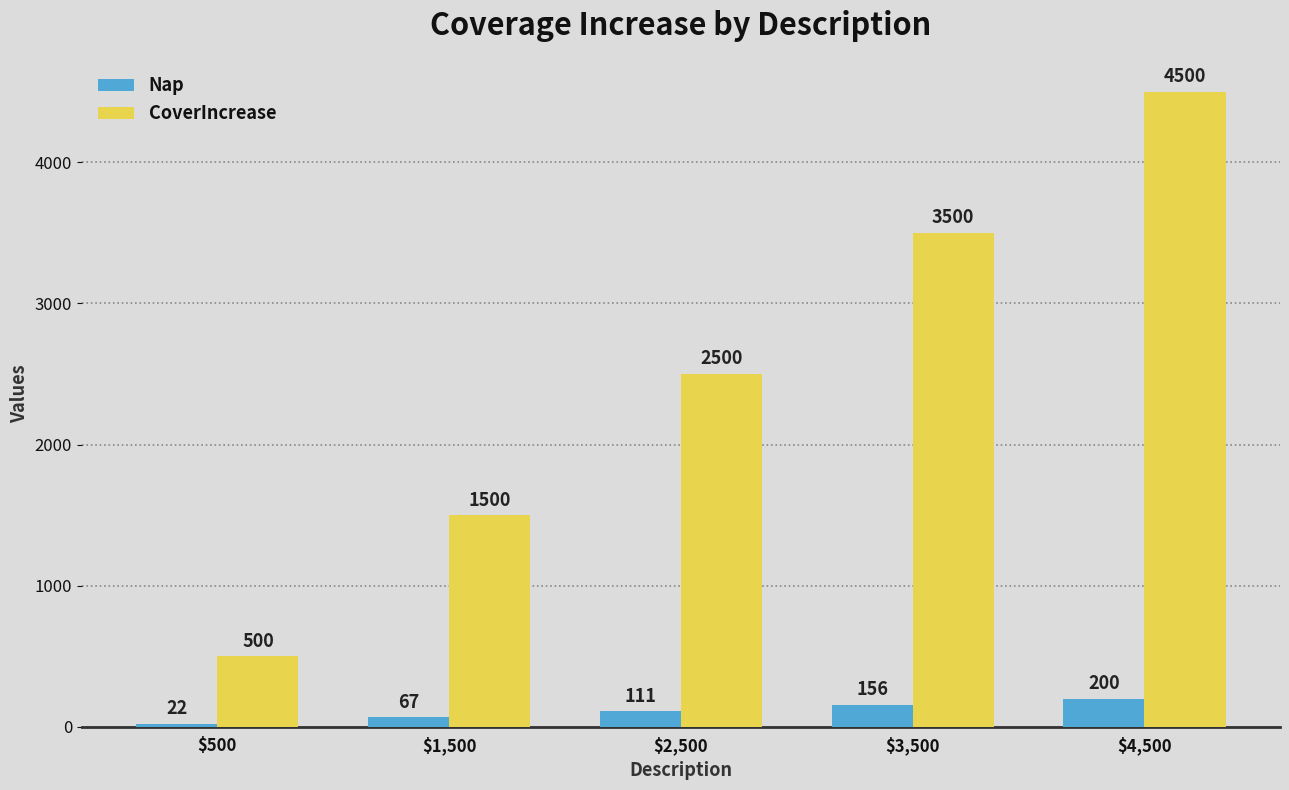

At which label does Nap reach its minimum?

$500